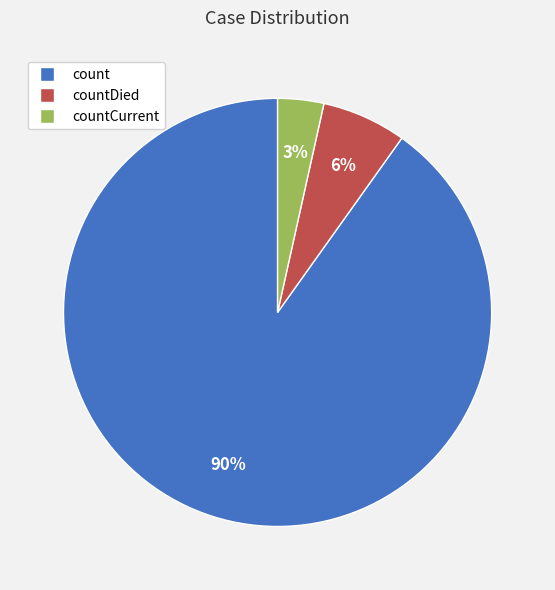

Count the number of slices in the pie.

3